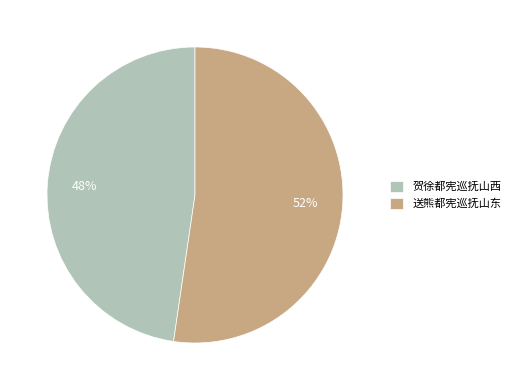

Which slice is the largest?

送熊都宪巡抚山东